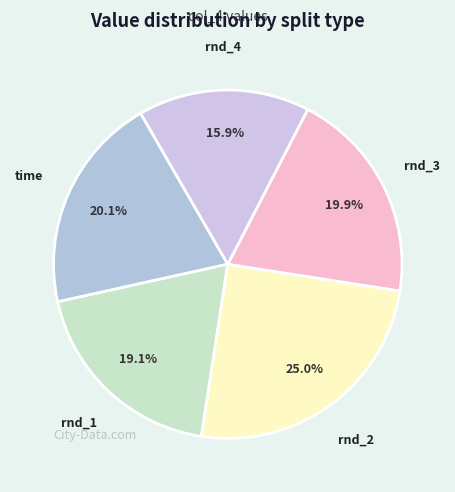

How many slices are in this pie chart?

5